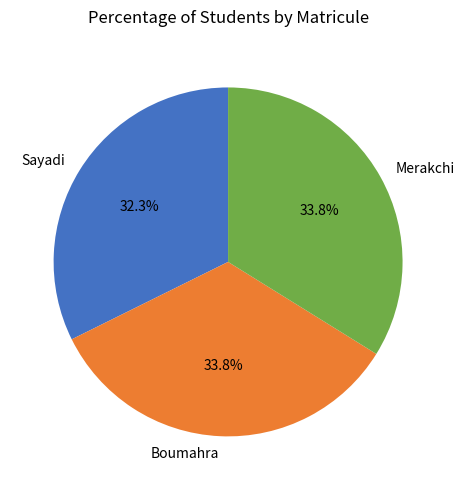

Between Sayadi and Boumahra, which is larger?

Boumahra